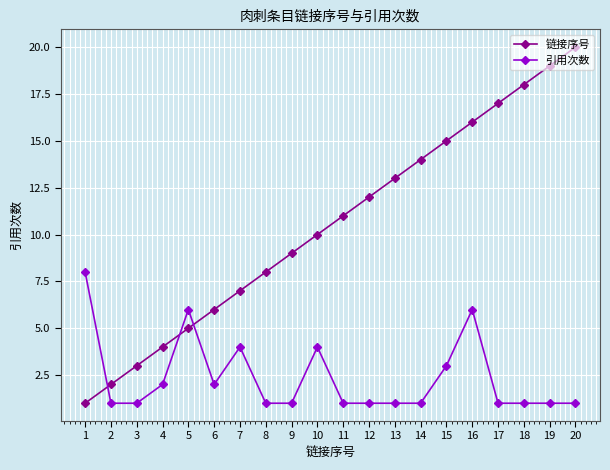

The 链接序号 series shows 10 at 10. True or false?

True